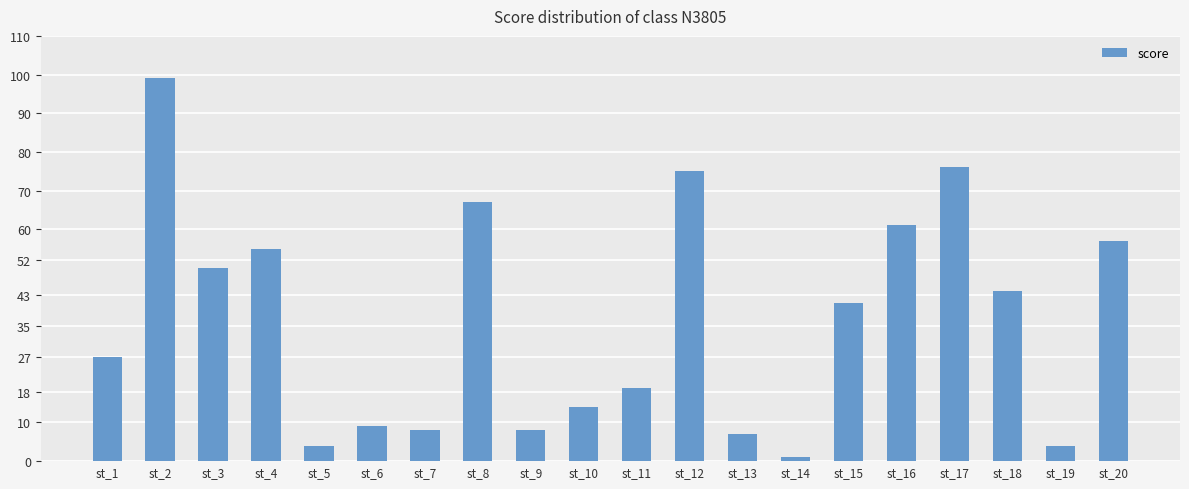

How many values are below 41?

10